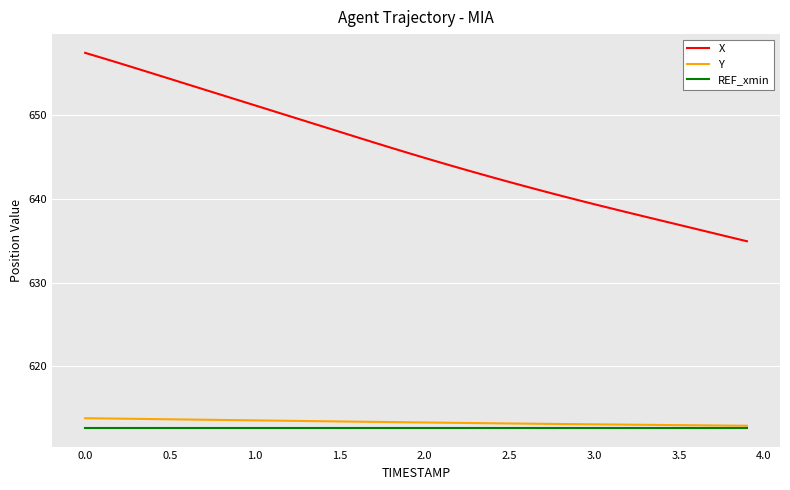

Which series has the largest total across all categories?

X